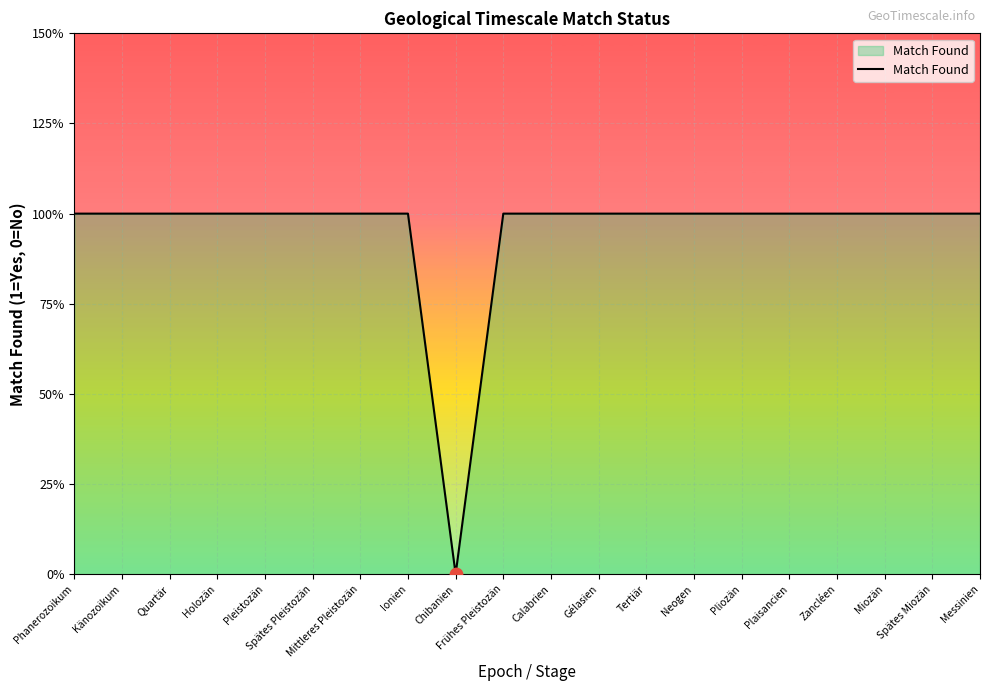

Which has a higher value, Holozän or Pleistozän?

Holozän